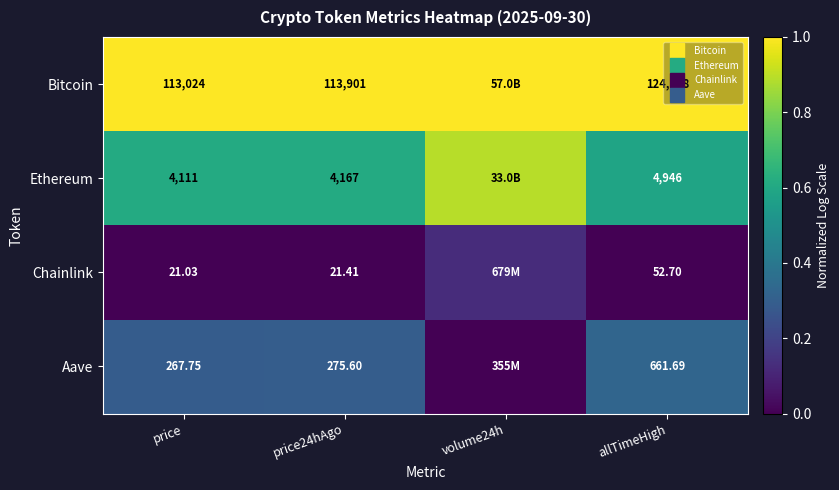

List the series in order of their peak value, highest first.

Bitcoin, Ethereum, Aave, Chainlink